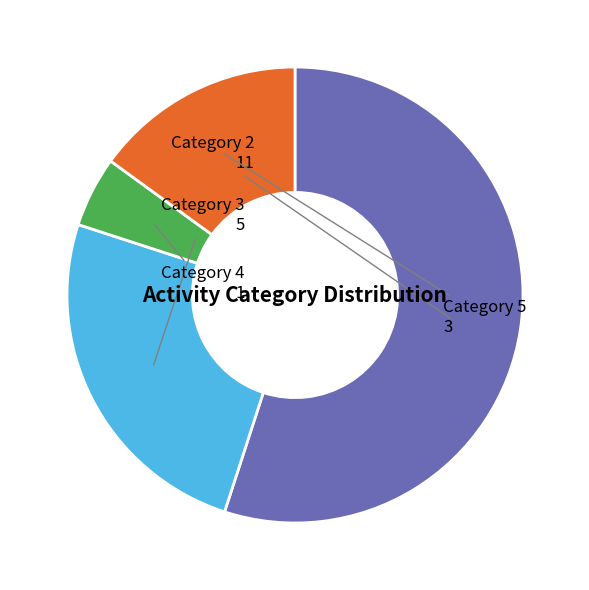

Does any single category account for the majority?

Yes